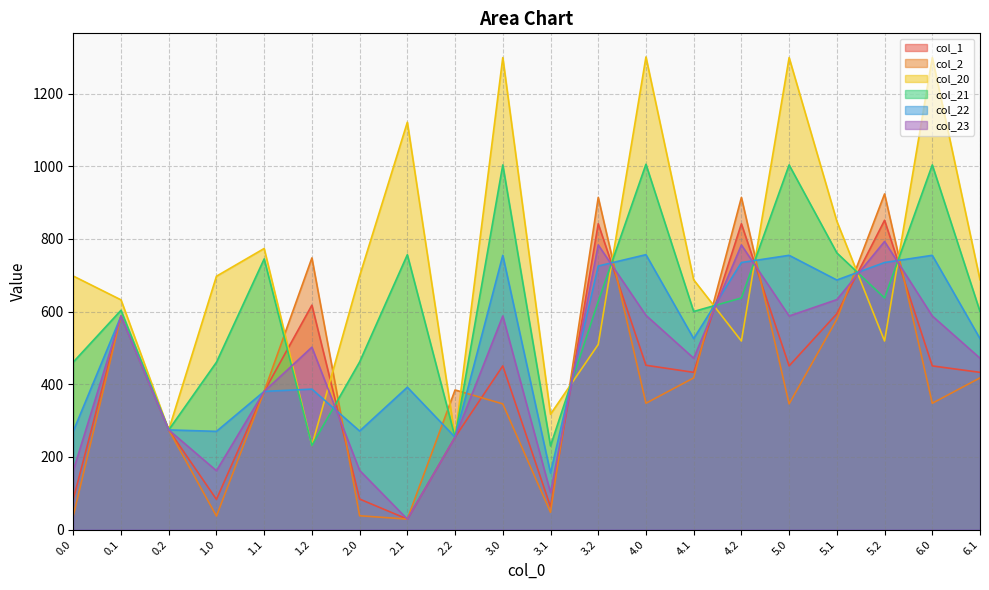

Reading right to left, transcribe all the data shown in this chart.

col_1: 6.1=432.8	6.0=450.5	5.2=851.3	5.1=594.0	5.0=450.5	4.2=841.7	4.1=432.8	4.0=452.3	3.2=841.7	3.1=62.8	3.0=450.5	2.2=254.3	2.1=28.9	2.0=84.1	1.2=617.7	1.1=380.3	1.0=83.2	0.2=274.4	0.1=587.6	0.0=83.7
col_2: 6.1=417.5	6.0=347.8	5.2=923.8	5.1=578.8	5.0=346.0	4.2=914.2	4.1=417.5	4.0=347.8	3.2=914.2	3.1=47.6	3.0=346.0	2.2=384.3	2.1=28.9	2.0=38.1	1.2=747.7	1.1=380.3	1.0=37.3	0.2=274.4	0.1=587.6	0.0=37.8
col_20: 6.1=687.5	6.0=1299.0	5.2=519.0	5.1=848.7	5.0=1299.0	4.2=519.0	4.1=687.5	4.0=1300.7	3.2=509.4	3.1=317.5	3.0=1299.0	2.2=254.3	2.1=1121.1	2.0=698.2	1.2=231.7	1.1=773.6	1.0=697.3	0.2=274.4	0.1=632.3	0.0=697.8
col_21: 6.1=600.3	6.0=1003.6	5.2=637.5	5.1=761.5	5.0=1003.6	4.2=637.5	4.1=600.3	4.0=1005.4	3.2=627.9	3.1=230.3	3.0=1003.6	2.2=254.3	2.1=756.5	2.0=461.4	1.2=231.7	1.1=745.0	1.0=460.6	0.2=274.4	0.1=603.6	0.0=461.1
col_22: 6.1=525.6	6.0=754.9	5.2=735.0	5.1=686.9	5.0=754.9	4.2=735.0	4.1=525.6	4.0=756.6	3.2=725.4	3.1=155.7	3.0=754.9	2.2=254.3	2.1=391.8	2.0=271.2	1.2=386.7	1.1=380.3	1.0=270.4	0.2=274.4	0.1=587.6	0.0=270.9
col_23: 6.1=471.7	6.0=587.9	5.2=793.0	5.1=633.0	5.0=587.9	4.2=783.4	4.1=471.7	4.0=589.7	3.2=783.4	3.1=101.8	3.0=587.9	2.2=254.3	2.1=28.9	2.0=162.8	1.2=502.0	1.1=380.3	1.0=162.0	0.2=274.4	0.1=587.6	0.0=162.5